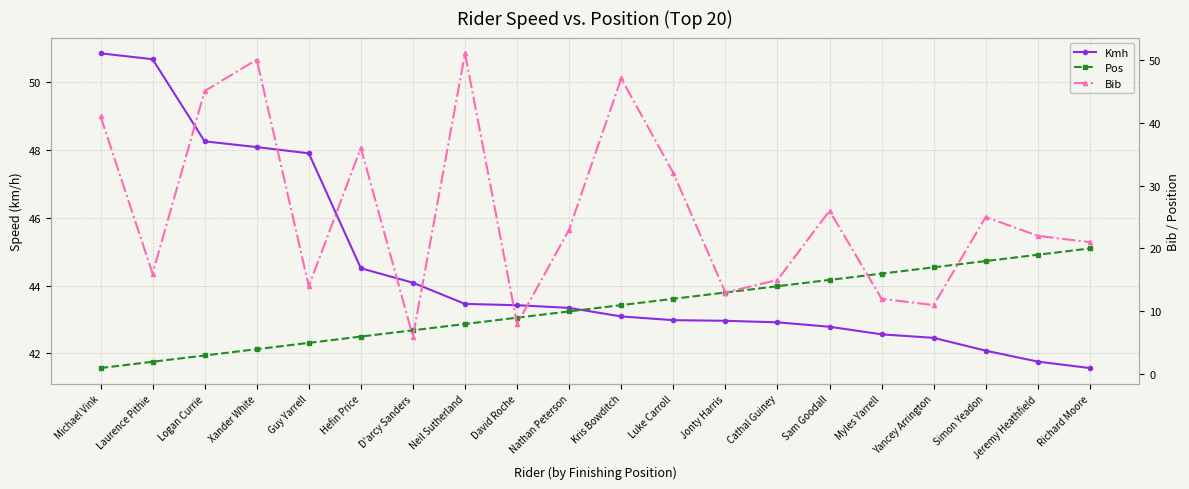

What is the average value of the Pos series?

10.5